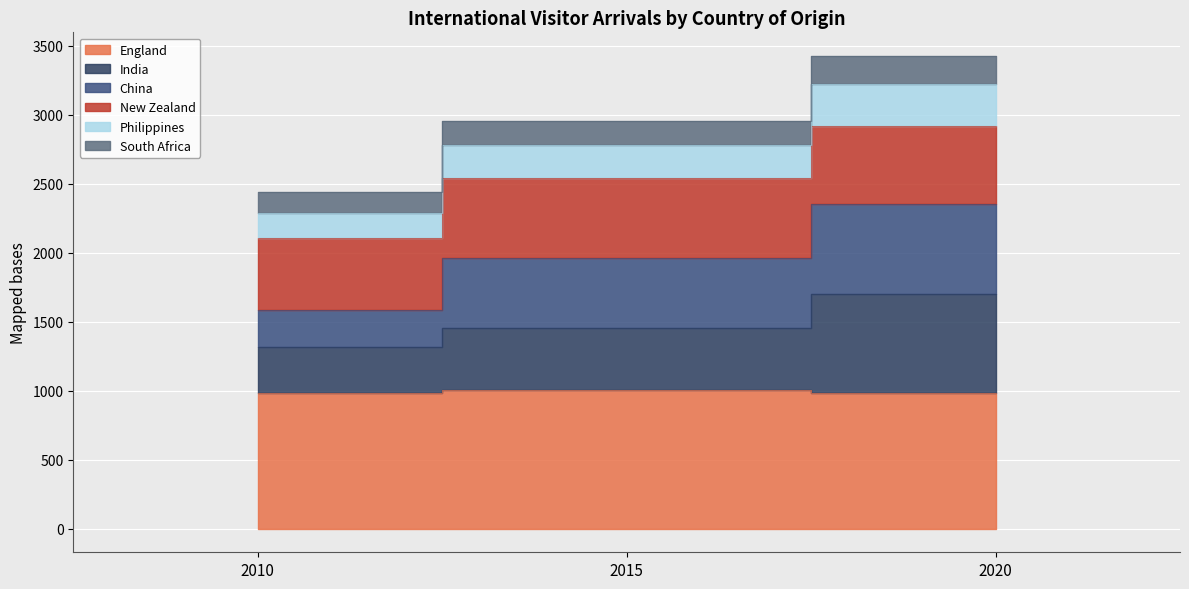

At how many categories does at least one series exceed 3078?

1